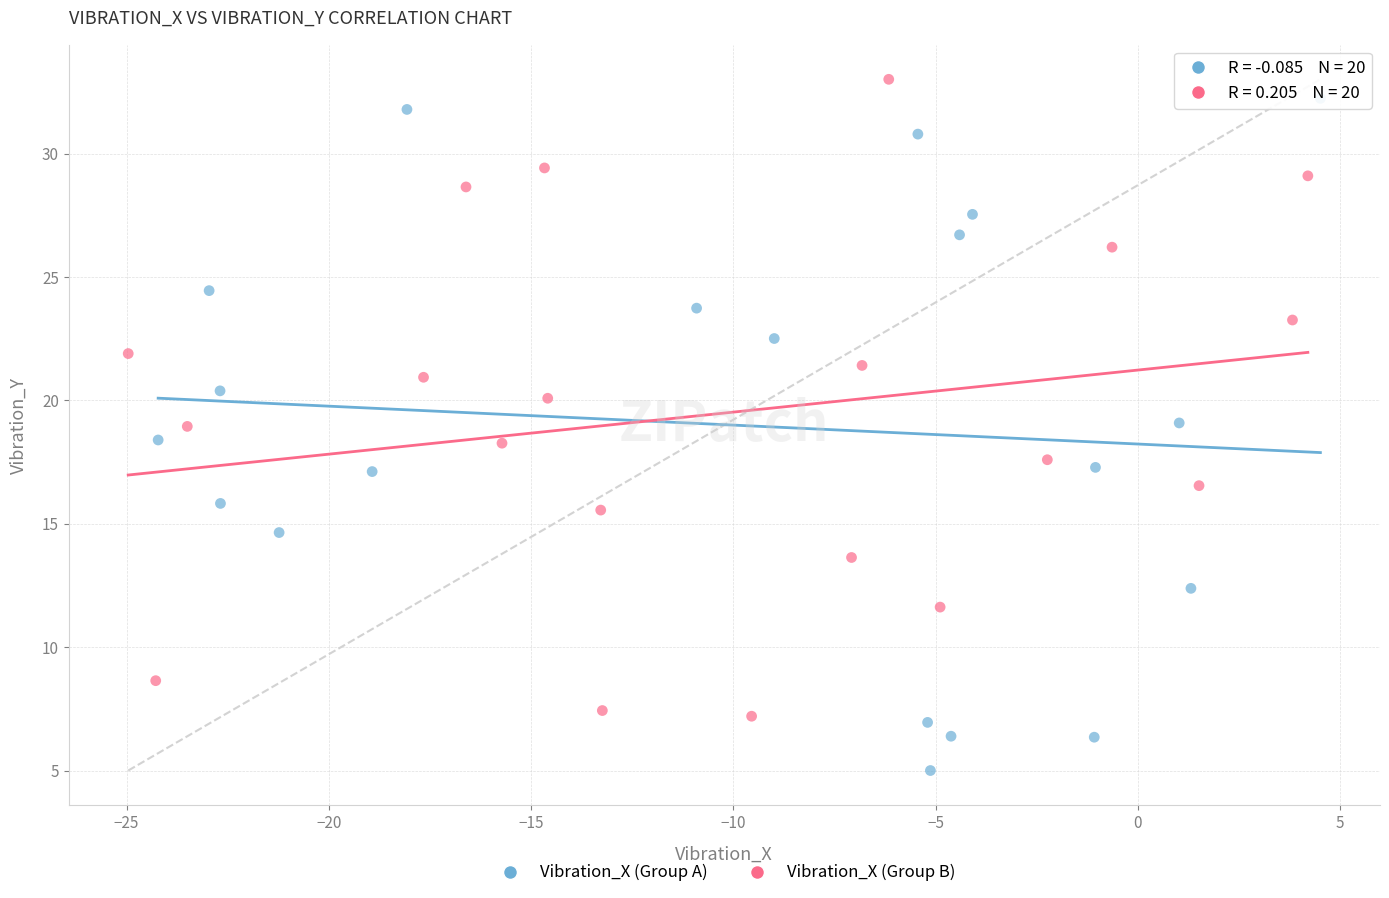

What are all the series names shown in the legend?

Vibration_X (Group A), Vibration_X (Group B)